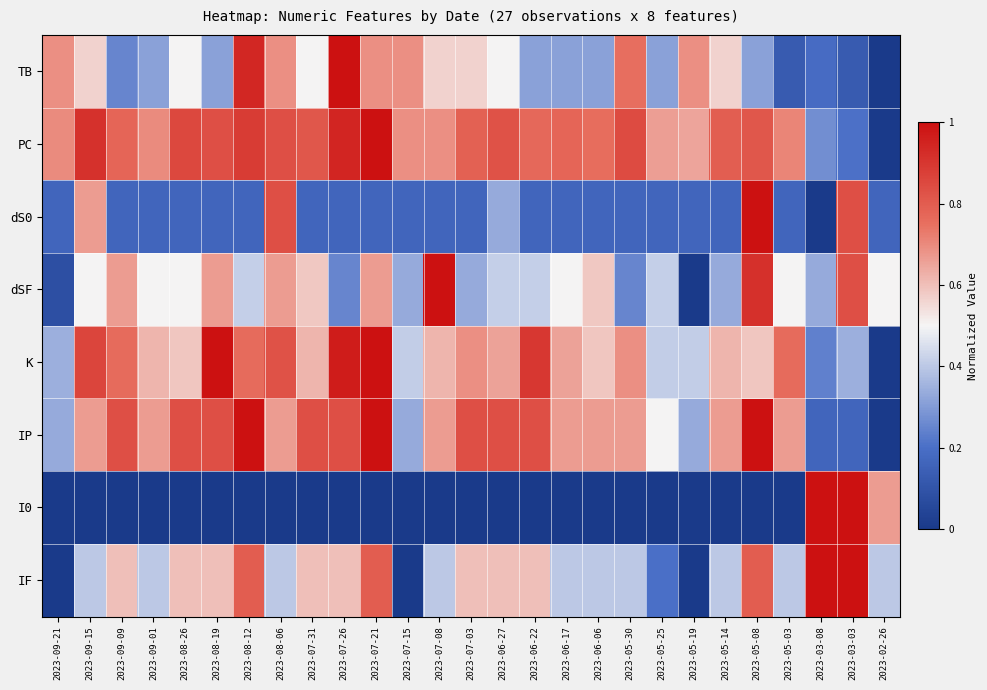

List the series in order of their peak value, lowest first.

TB, PC, dS0, dSF, K, IP, I0, IF